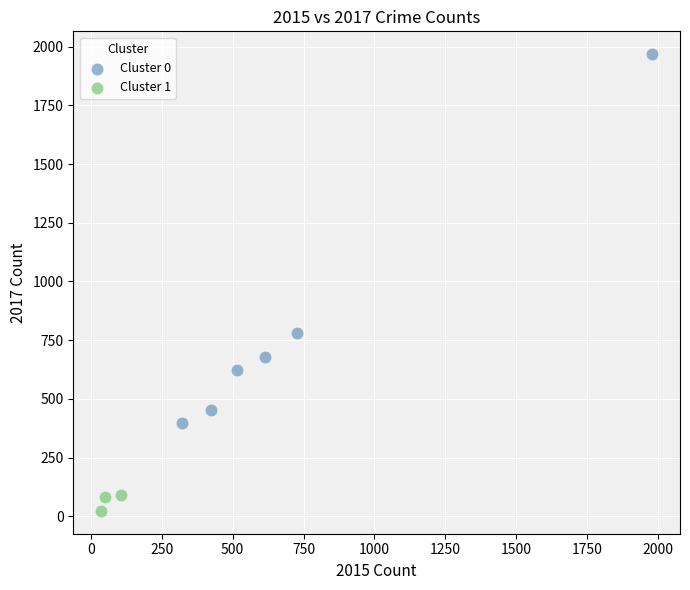

Which series has the largest Y range (max minus min)?

Cluster 0